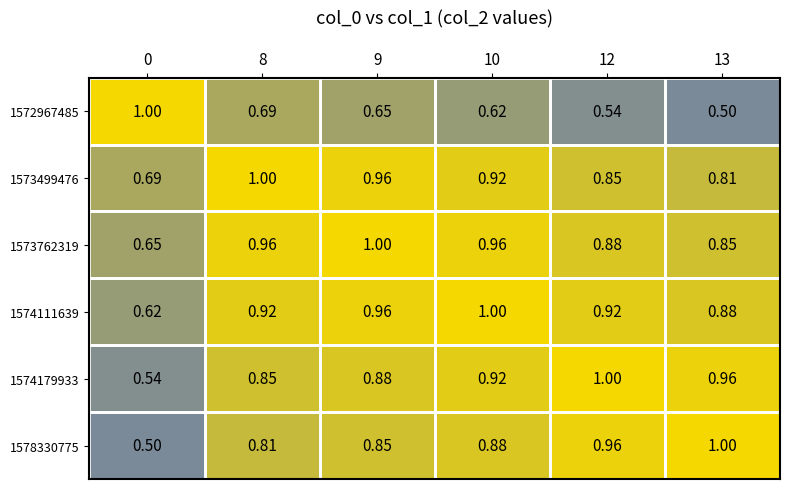

At which category is the sum across all series the highest?

9